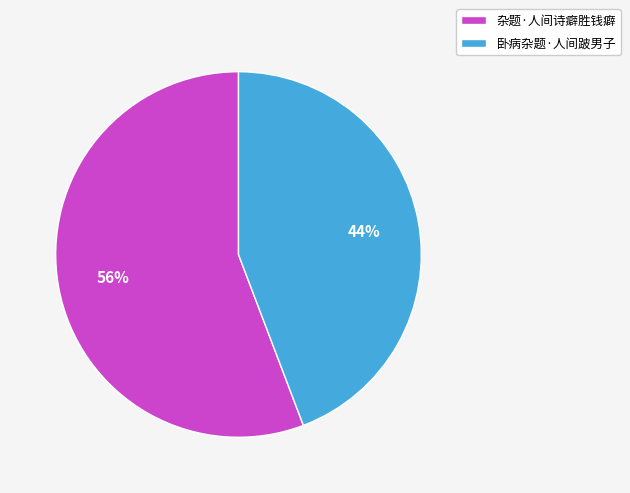

How many slices are in this pie chart?

2